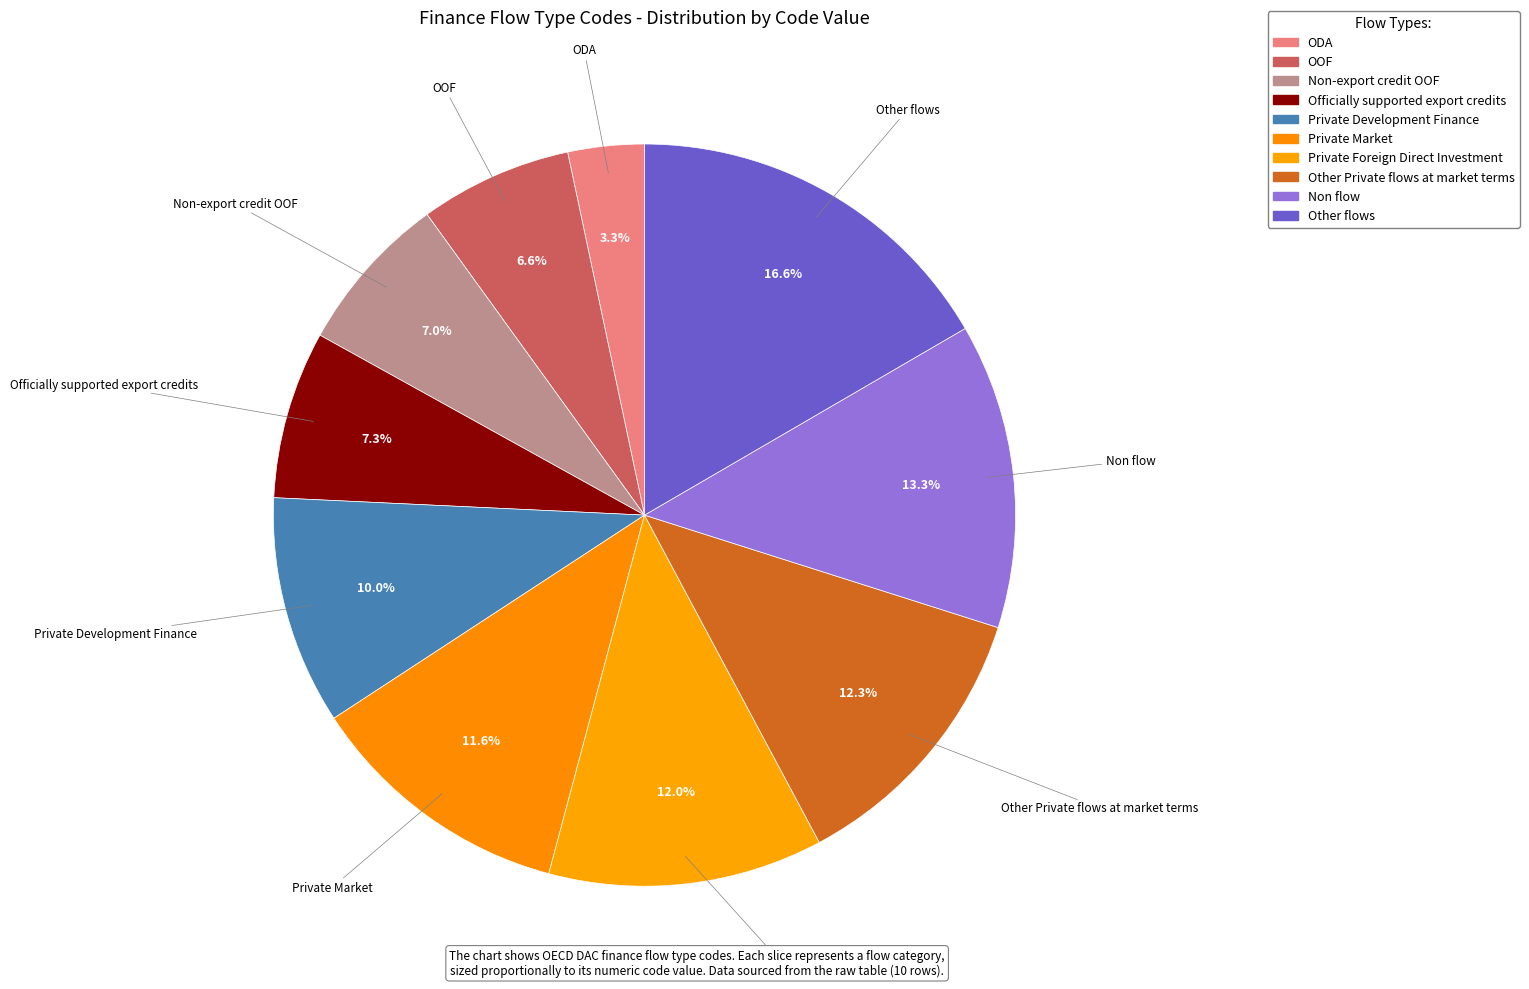

Which slice is the smallest?

ODA